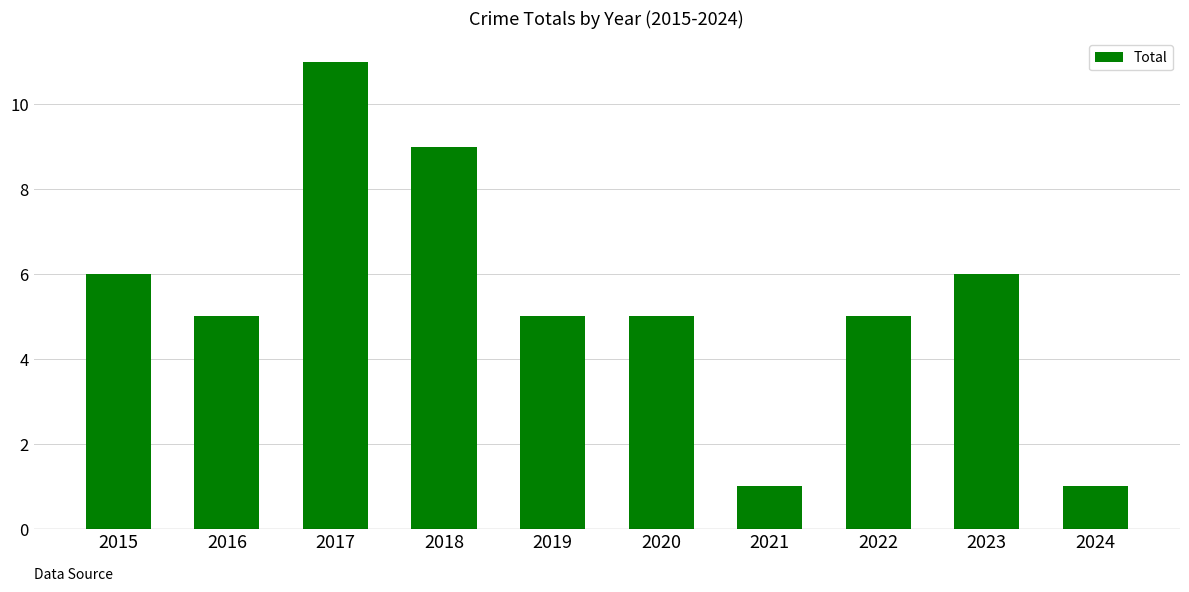

Reading left to right, transcribe all the data shown in this chart.

6	5	11	9	5	5	1	5	6	1